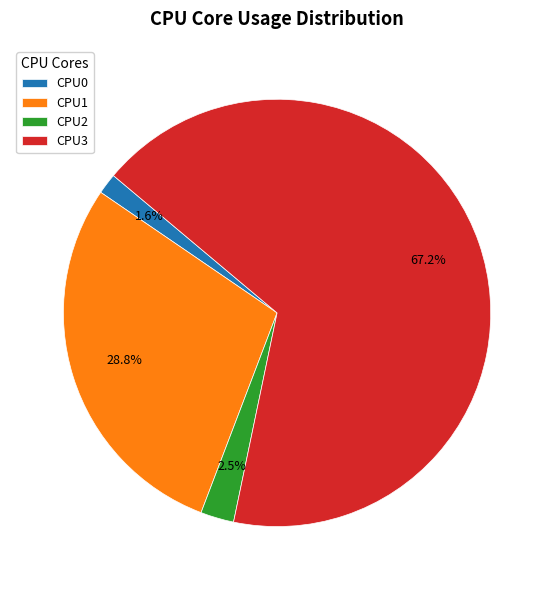

What is the smallest slice in the pie chart?

CPU0